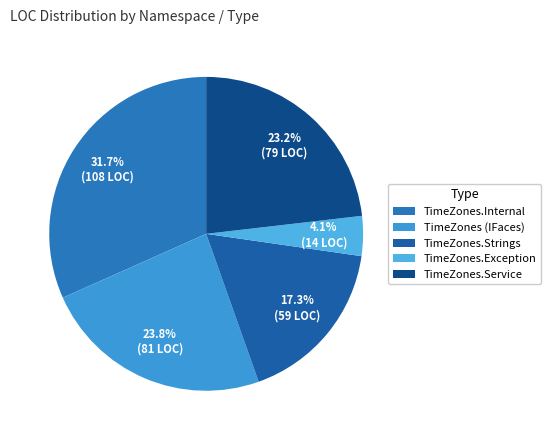

To the nearest percent, what is the average slice percentage?

20%